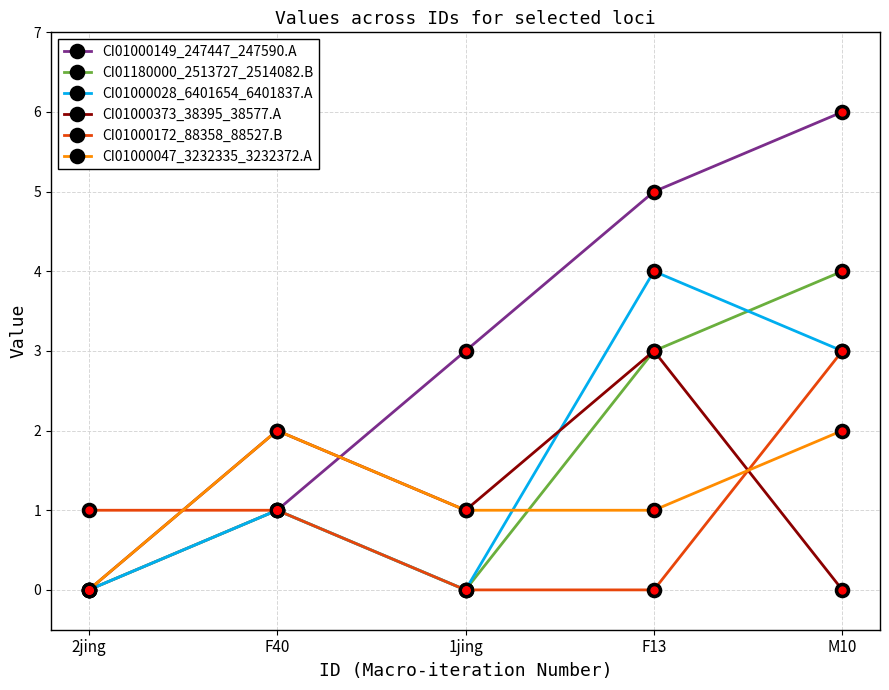

In CI01180000_2513727_2514082.B, how many points are lower than both neighbors (excluding endpoints)?

1